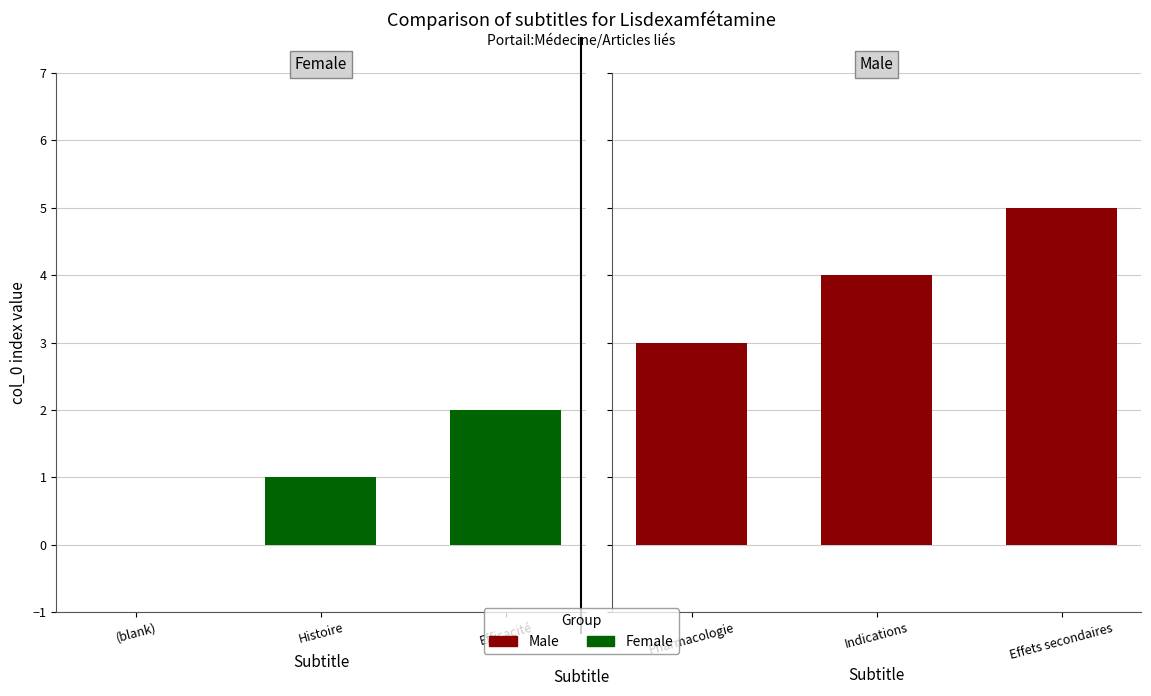

Rank the series by their average value, from lowest to highest.

Female, Male